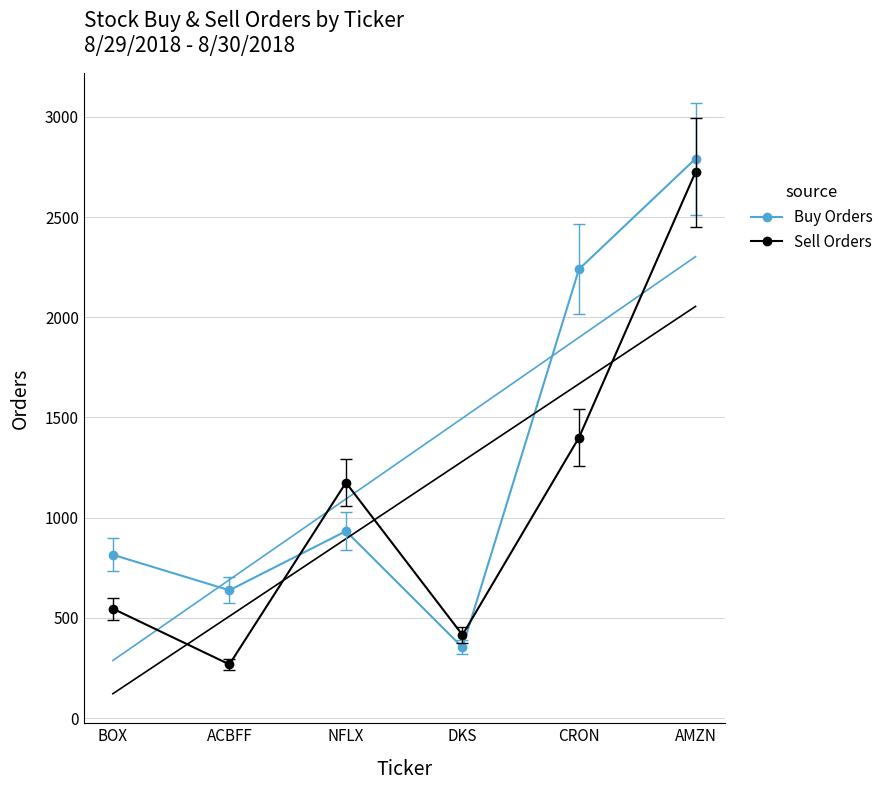

What is the difference between the second highest and minimum values in the Buy Orders series?

1887